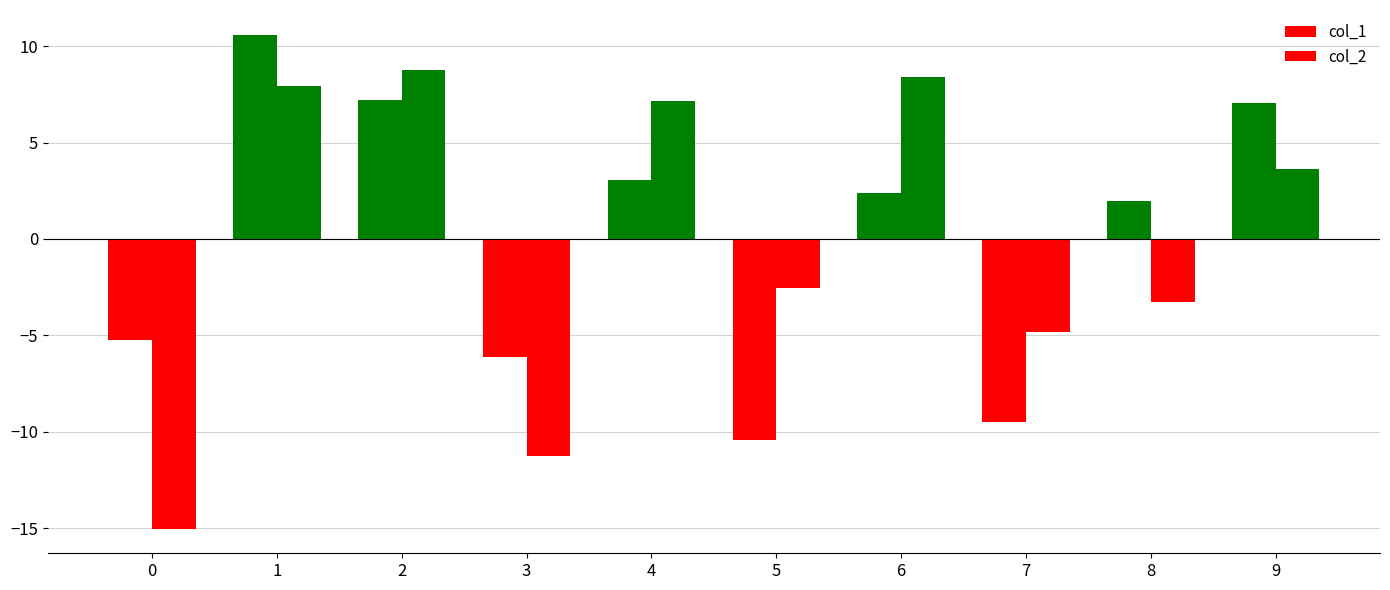

How many data points does each series have?

10